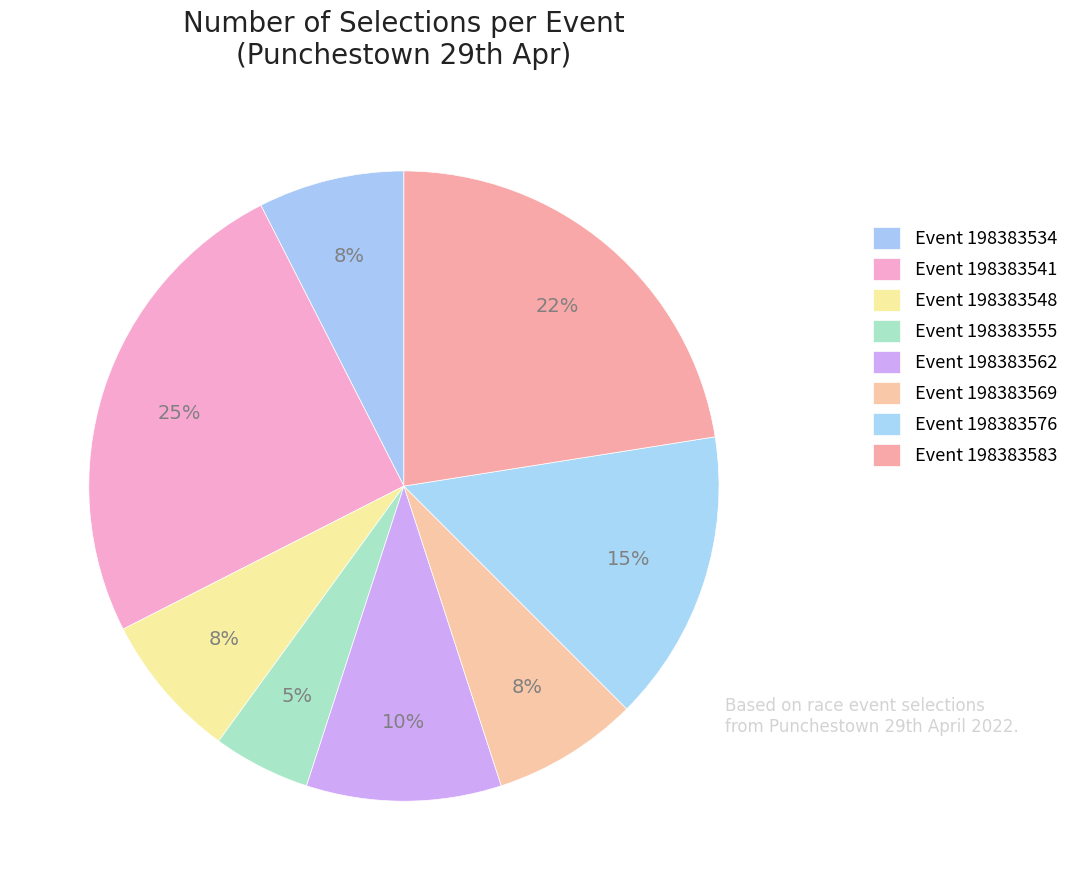

Does any single category account for the majority?

No